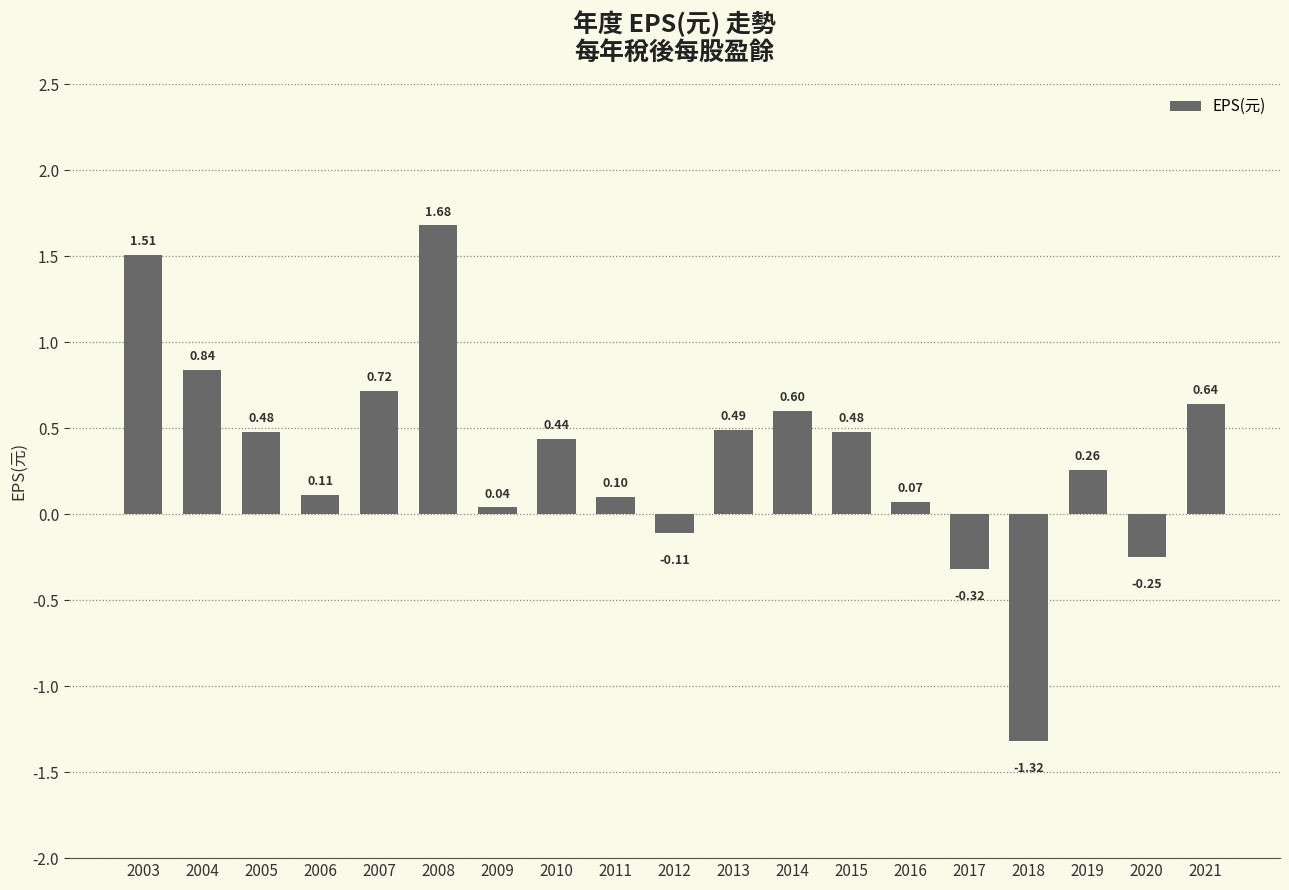

Count the number of categories in the chart.

19